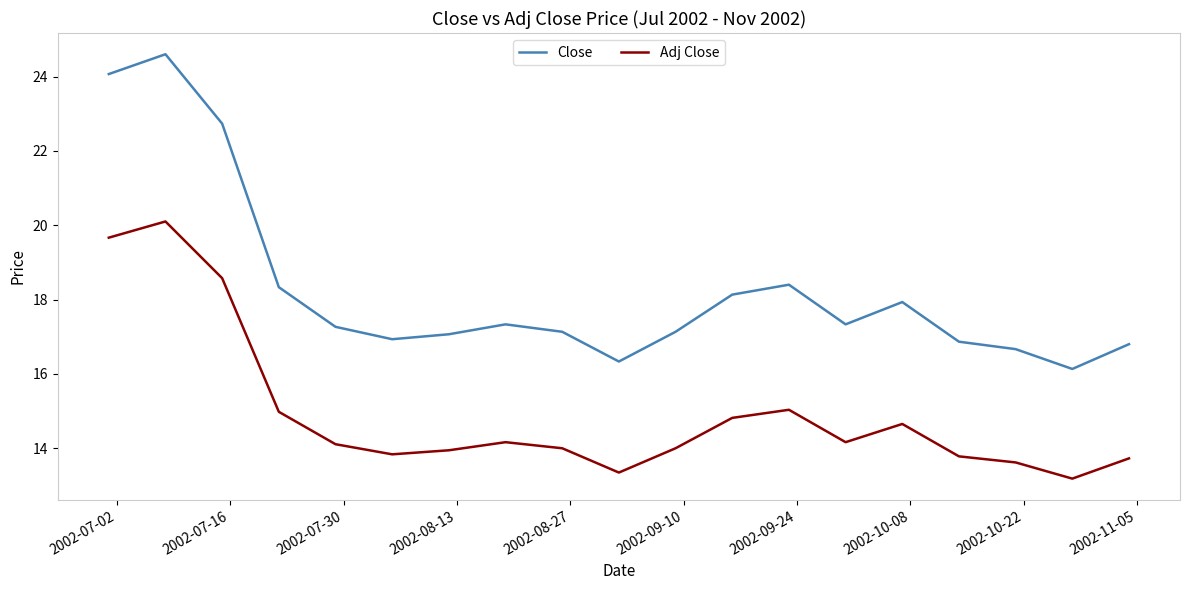

True or false: Close and Adj Close cross at least once.

False